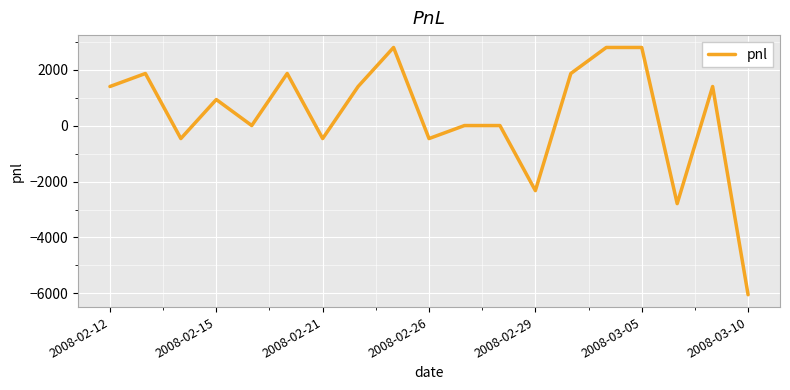

What is the minimum value shown in the chart?

-6045